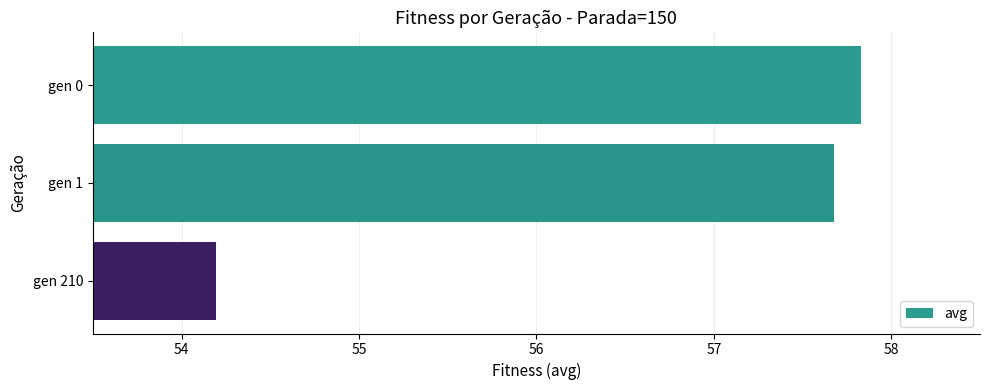

Rank the categories by value from lowest to highest.

gen 210, gen 1, gen 0